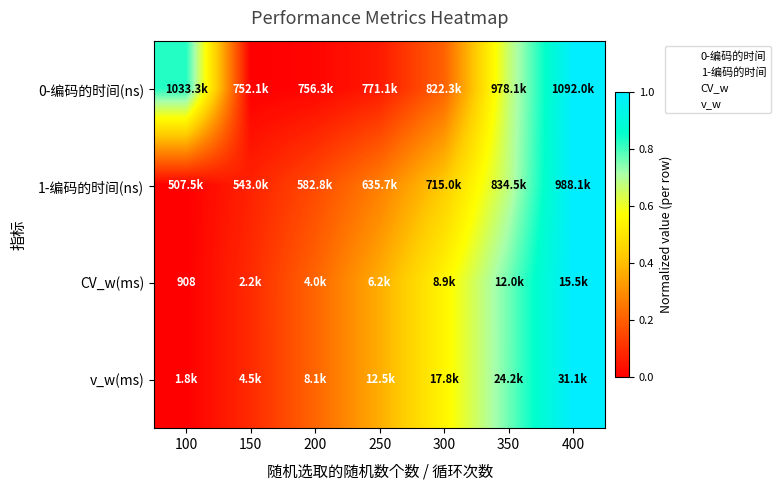

The v_w(ms) series shows 0.0 at 100. True or false?

True